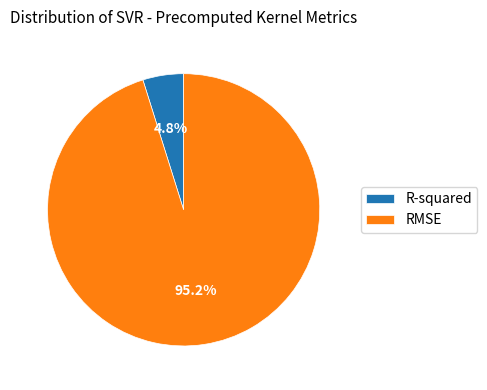

What is the total percentage of R-squared and RMSE?

100.0%